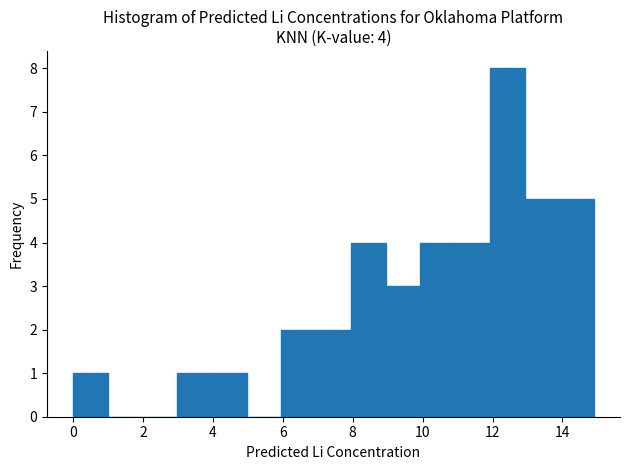

Which range on the x-axis has the tallest bar?

12 to 13